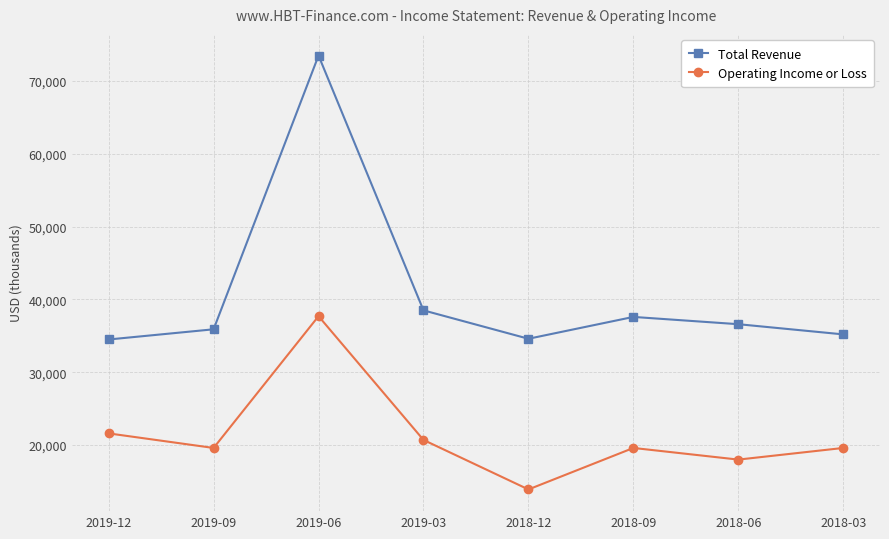

Count the number of data series in this chart.

2